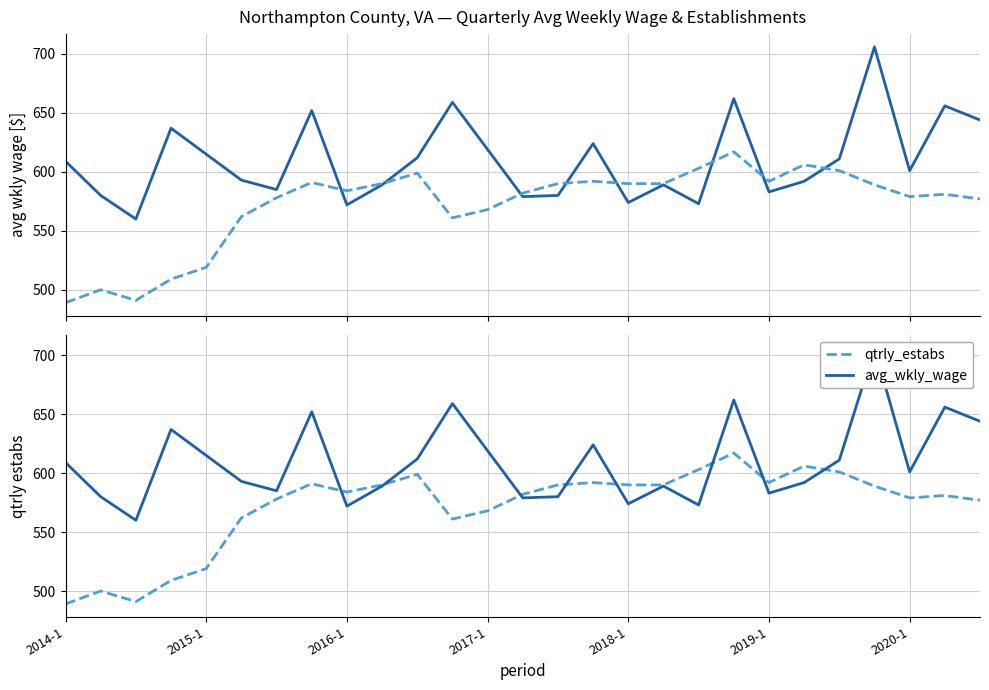

What is the minimum value for qtrly_estabs?

489